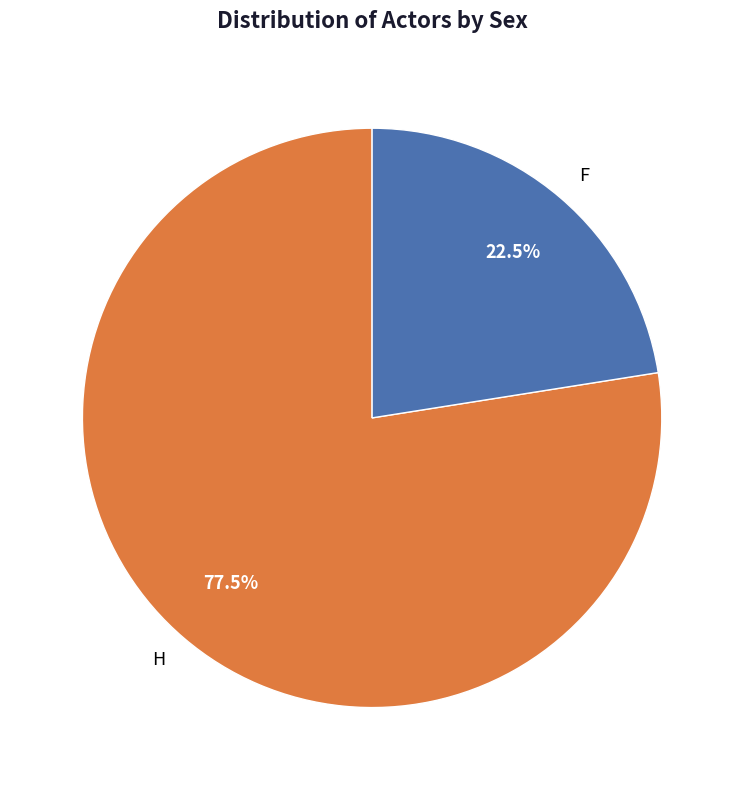

Rank the categories by value from lowest to highest.

F, H